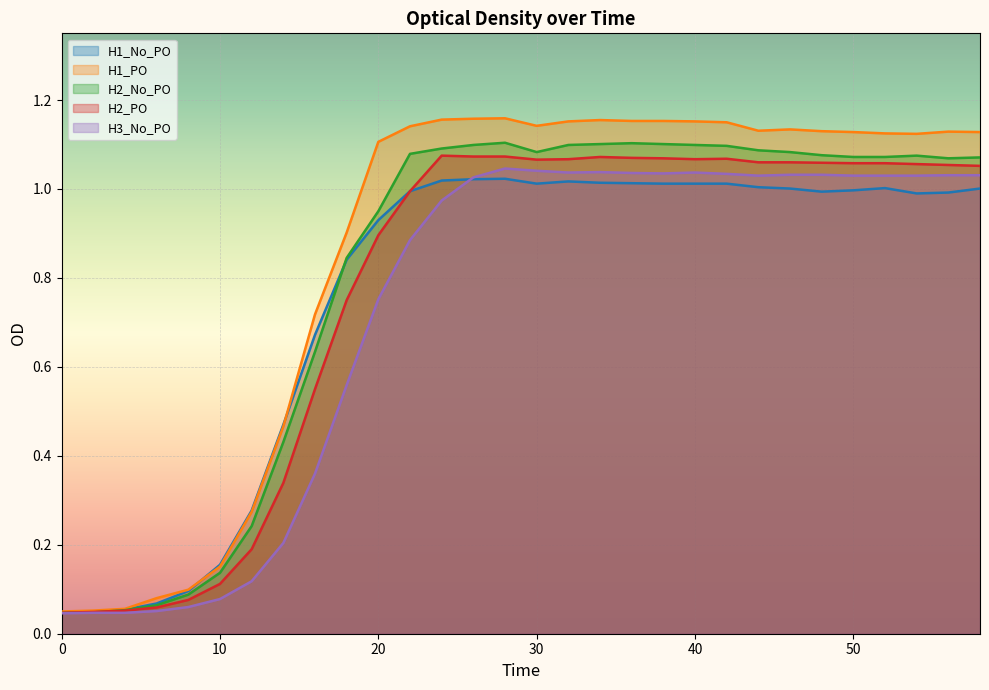

Which series changed the most between 28 and 40?

H1_No_PO